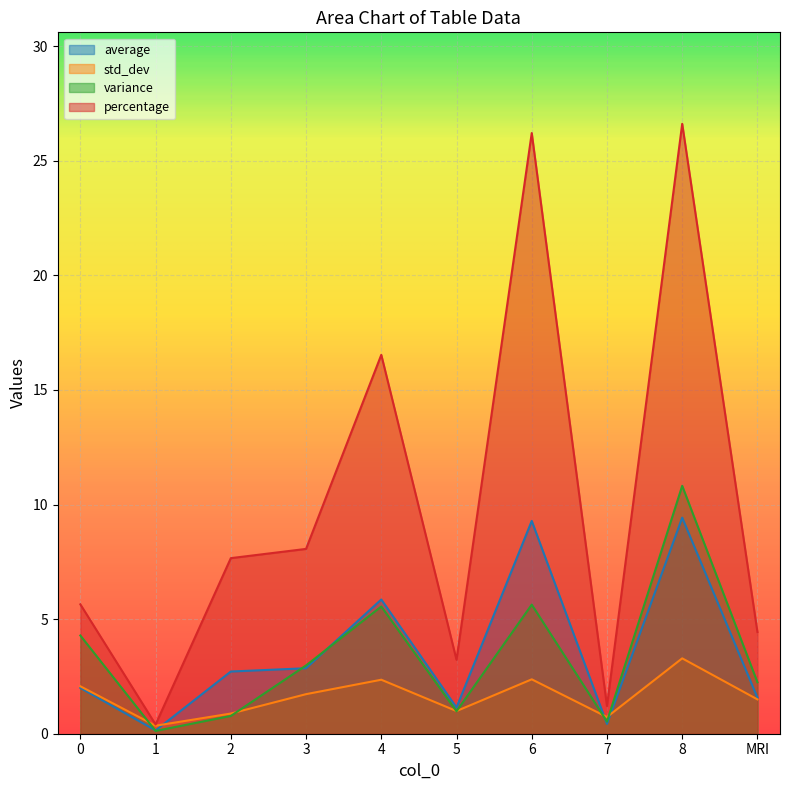

The percentage series shows 16.5 at 4. True or false?

True